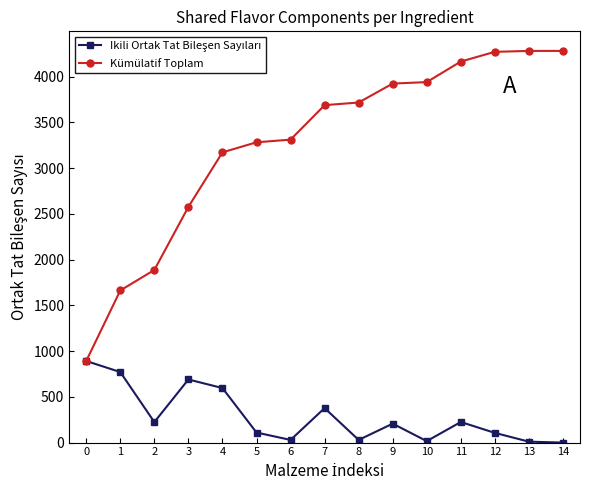

How many data points does each series have?

15